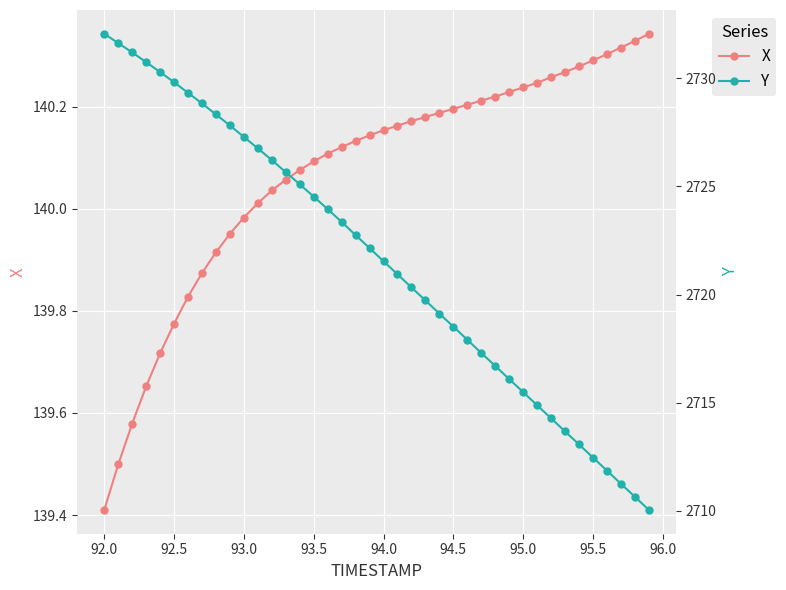

What is the minimum value for X?

139.4